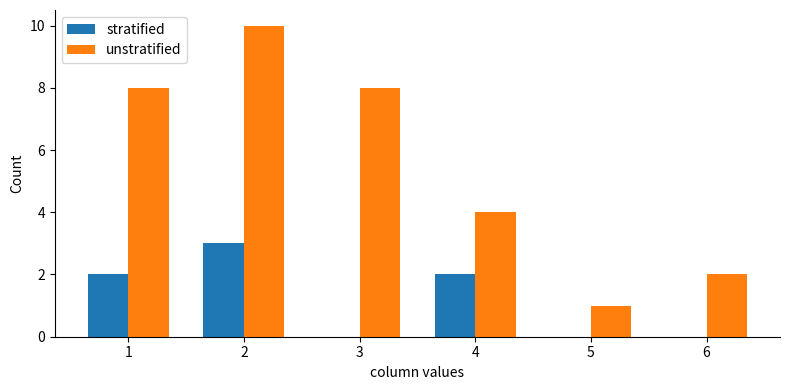

How many groups of bars are there?

6